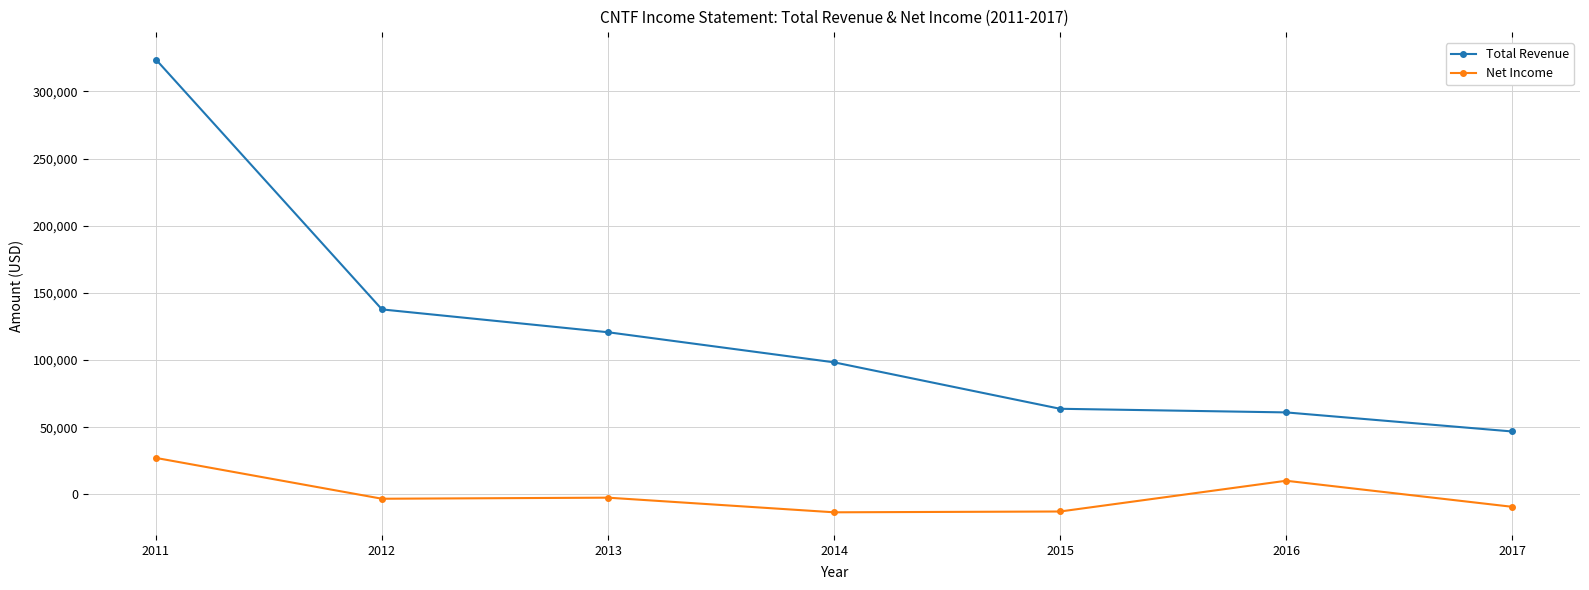

Where does the Total Revenue series first go above 98300?

2011